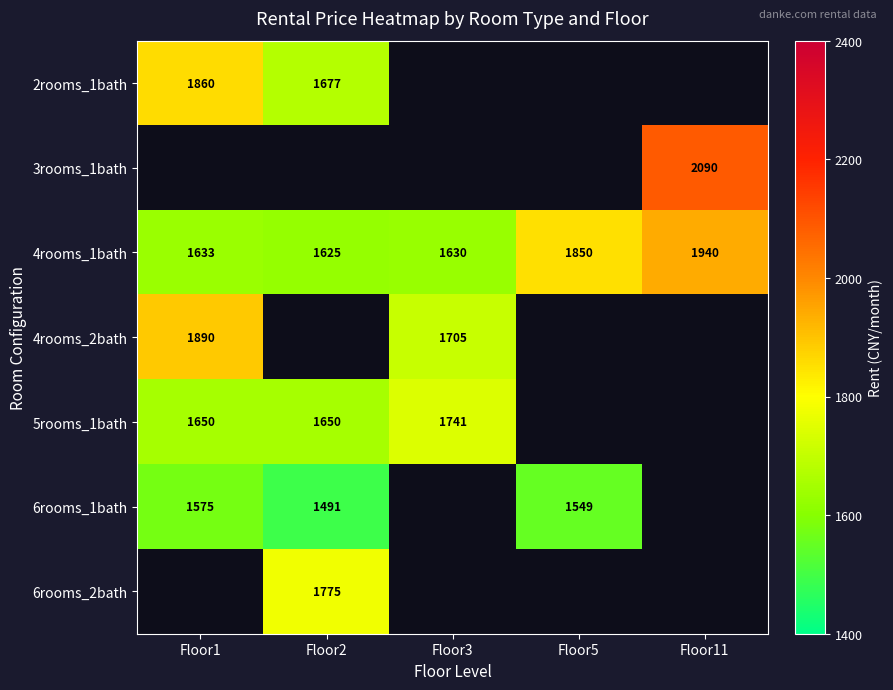

The value of 5rooms_1bath at Floor3 is 611. True or false?

False